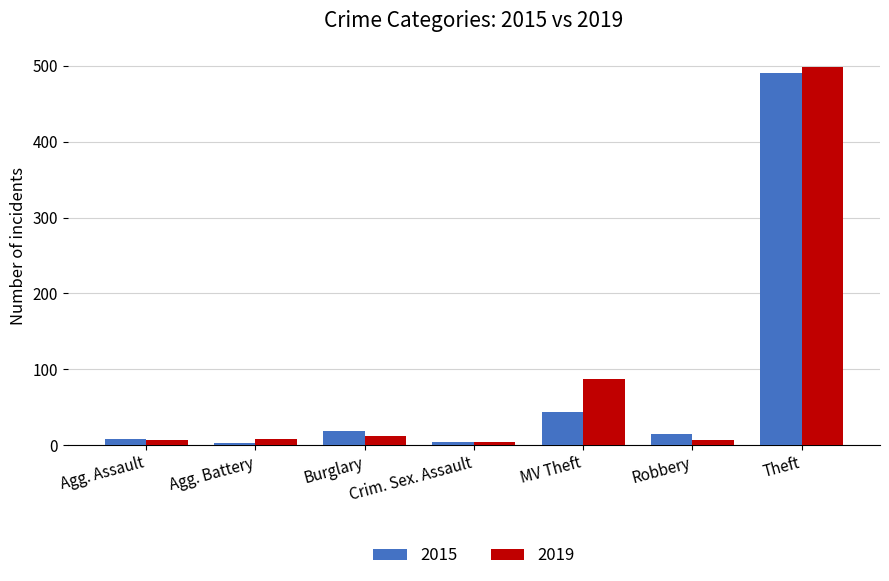

What is the difference between the second highest and minimum values in the 2015 series?

40